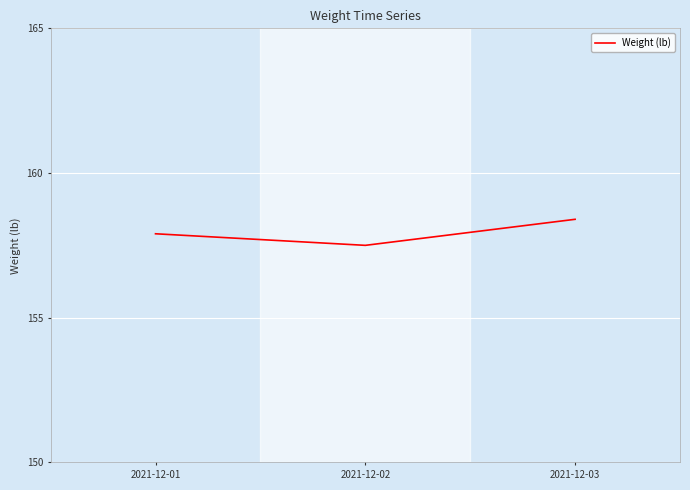

Which has a higher value, 2021-12-03 or 2021-12-02?

2021-12-03